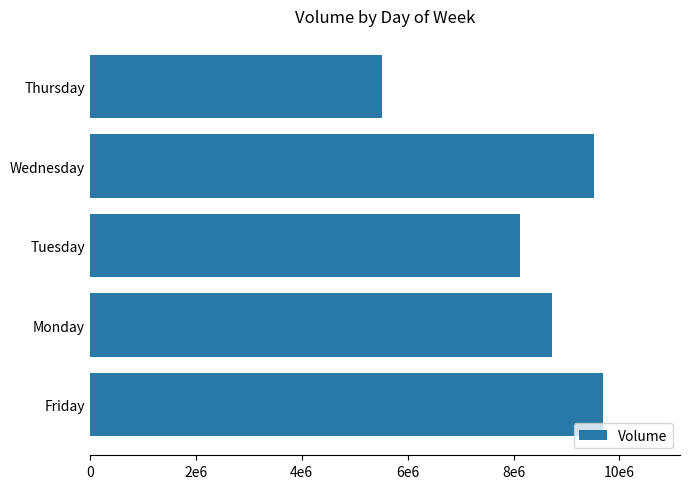

Does the chart contain any negative values?

No